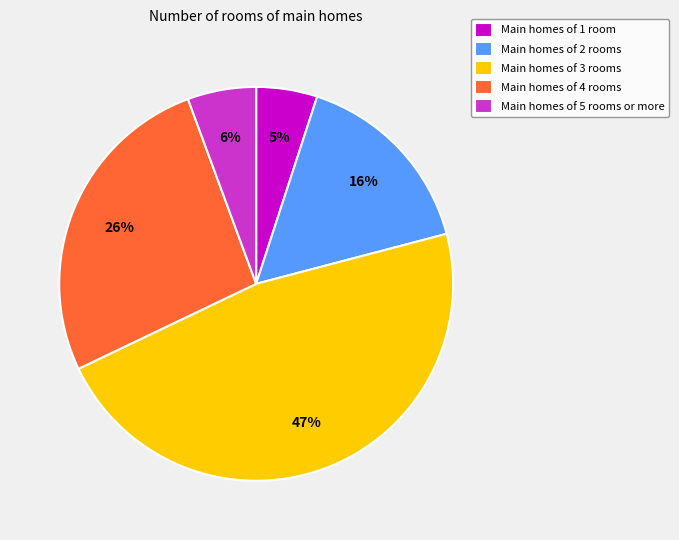

Count the number of slices in the pie.

5